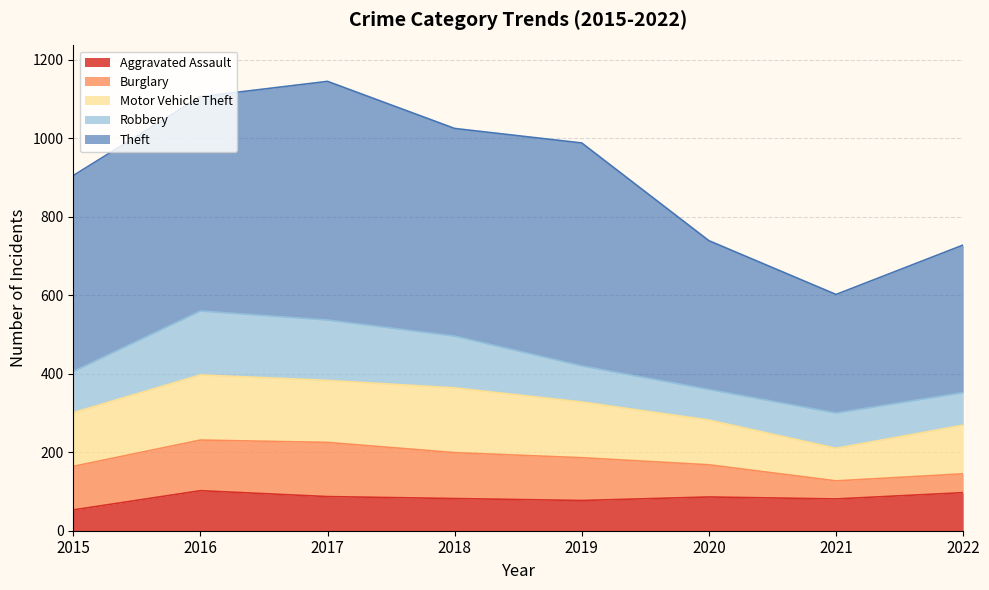

What is the difference between the Theft values at 2020 and 2022?

3